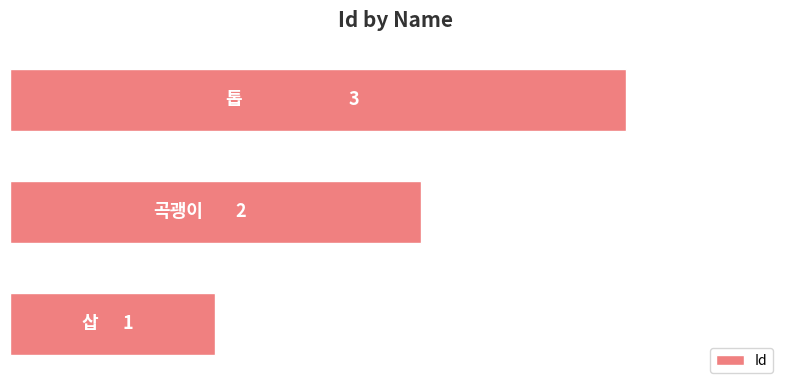

Count the values in the range 1 to 3.

3